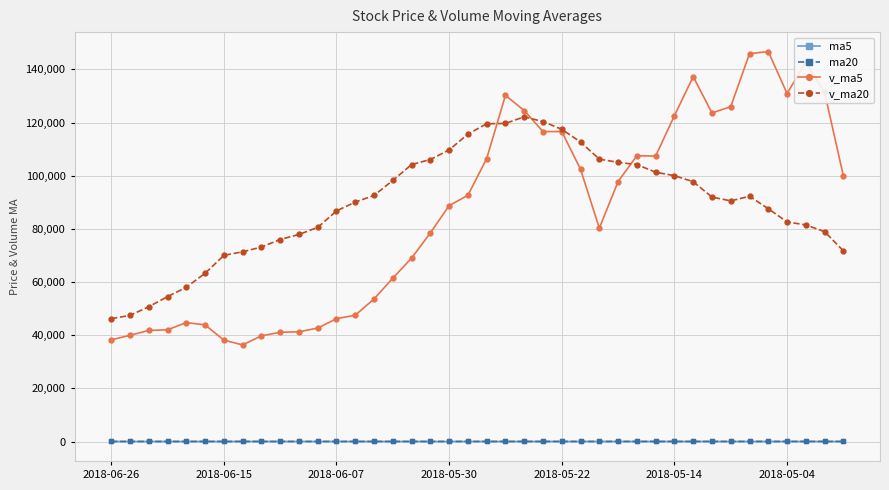

True or false: ma5 and v_ma5 cross at least once.

False